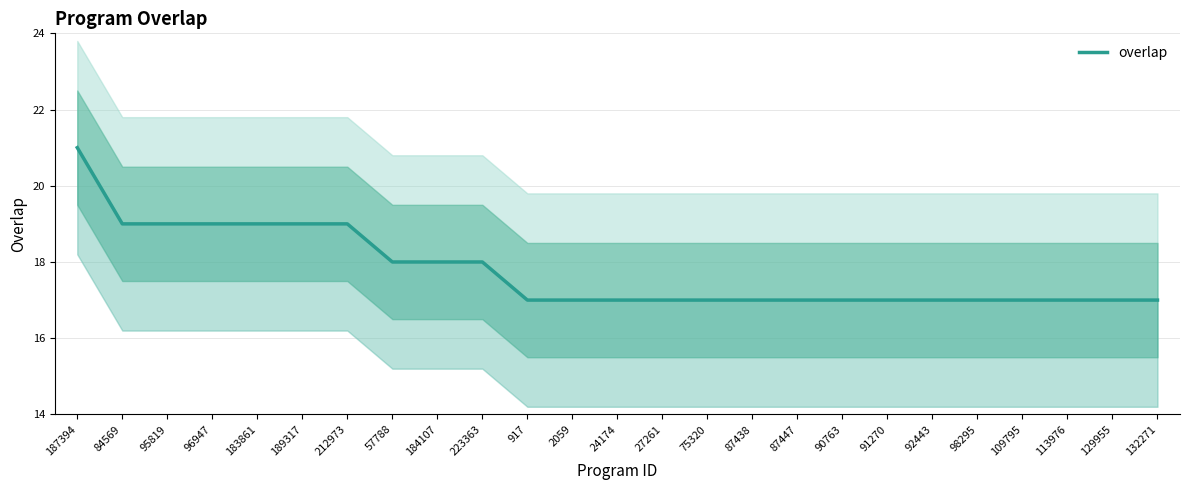

True or false: the data has more than 0 interior local peaks.

False